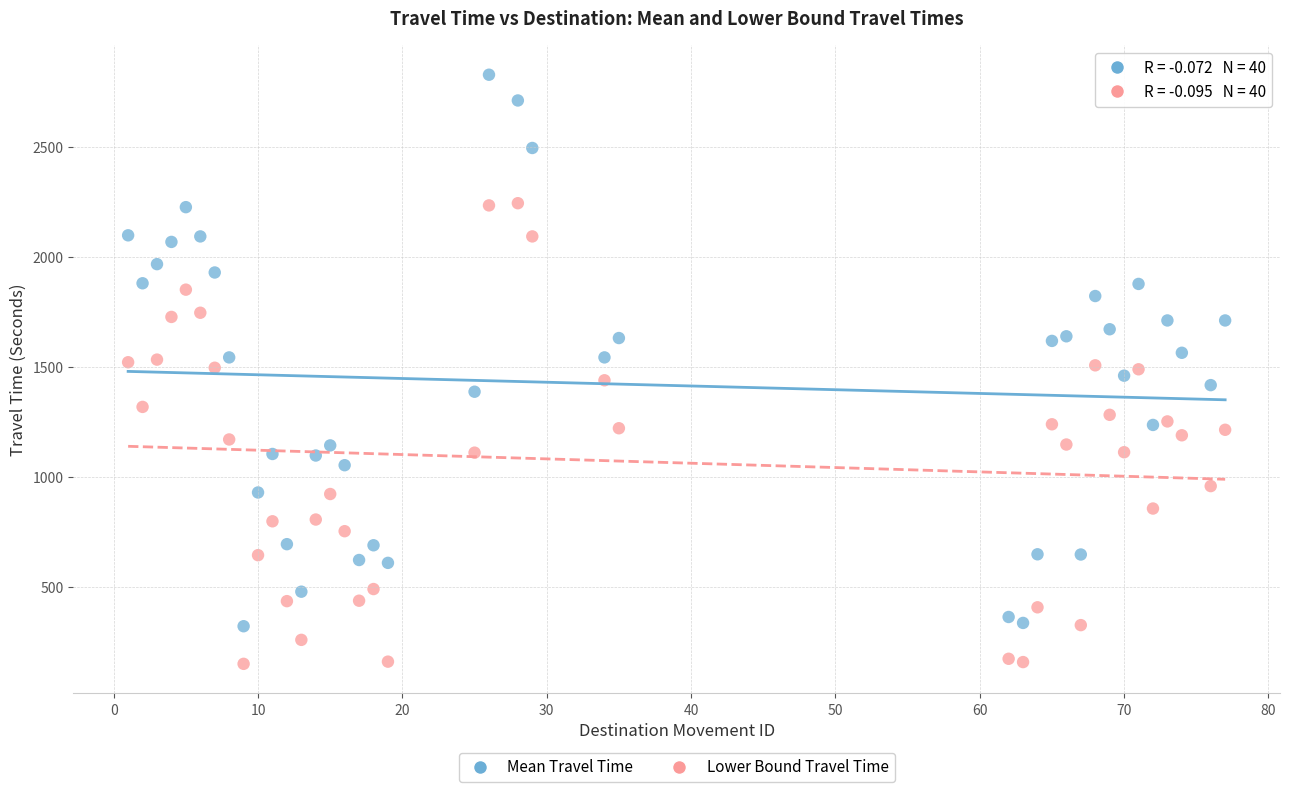

Which series has the largest Y range (max minus min)?

Mean Travel Time